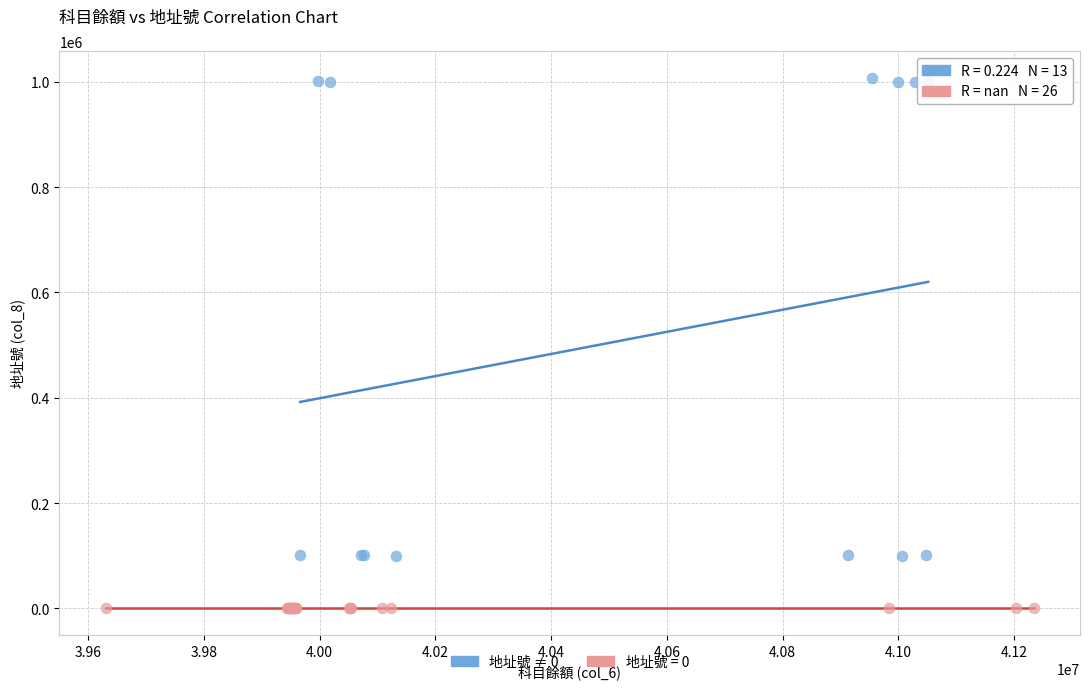

Which series contains the lowest Y value?

地址號 = 0